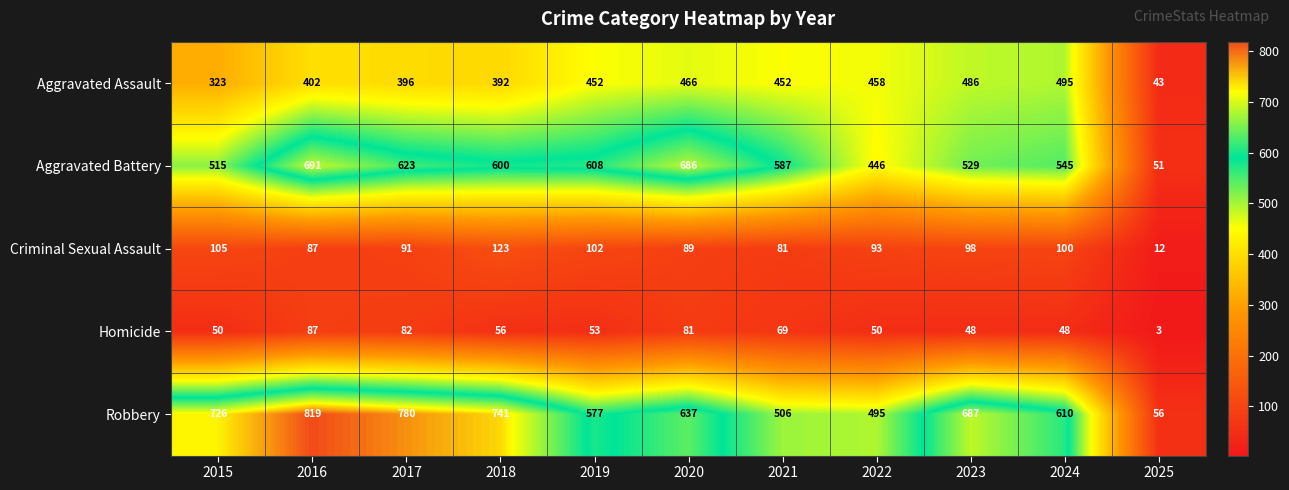

Where does the Aggravated Battery series first go above 587?

2016